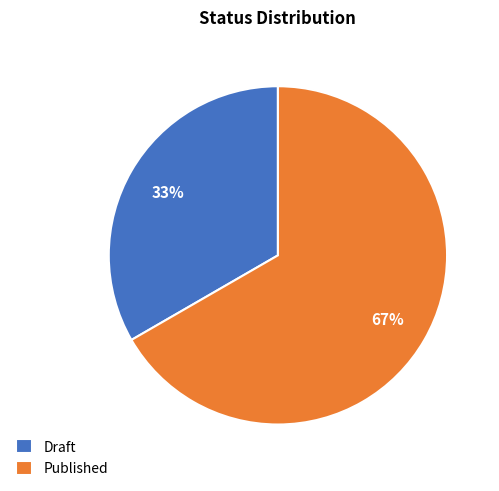

Between Draft and Published, which is larger?

Published